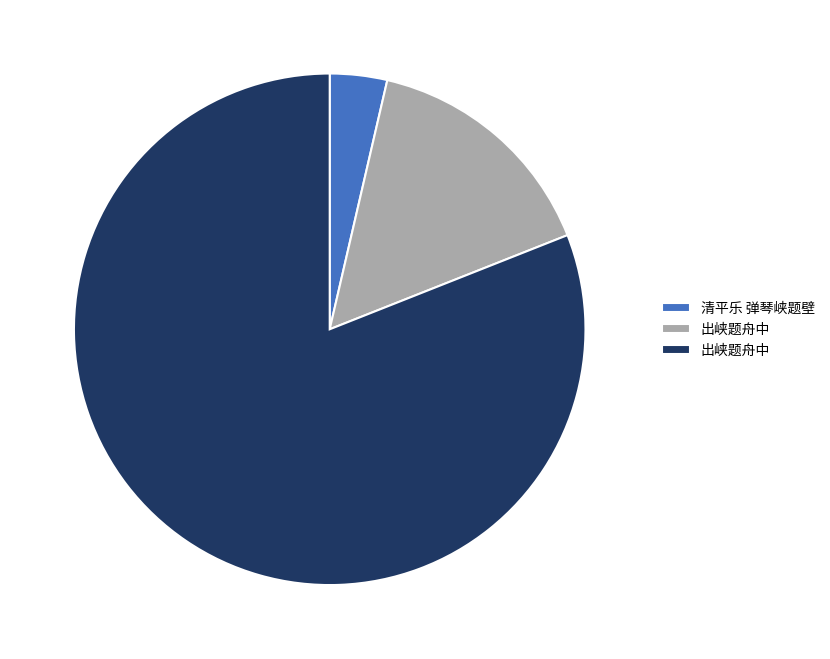

Is there a majority slice in this chart?

Yes